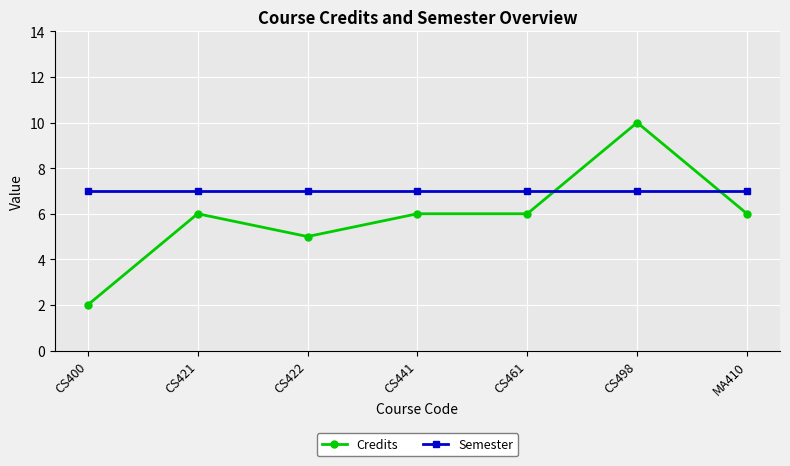

At how many categories does at least one series exceed 3?

7